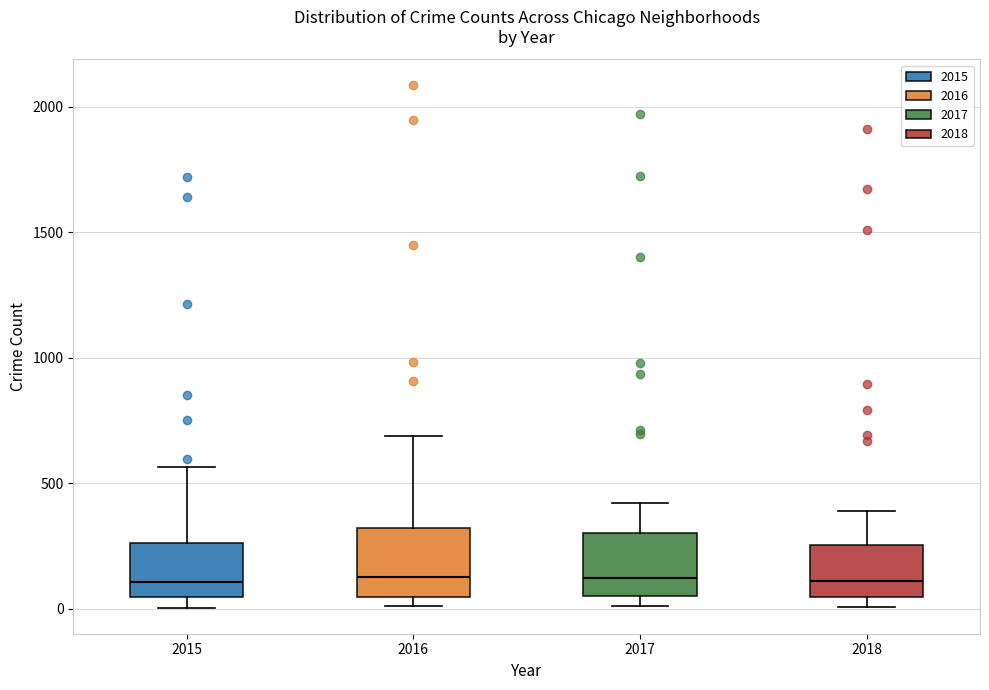

Where is the upper edge of the box at x = 2015 on the y-axis? The values are not printed on the chart, so give them approximately, as read against the axis.

250